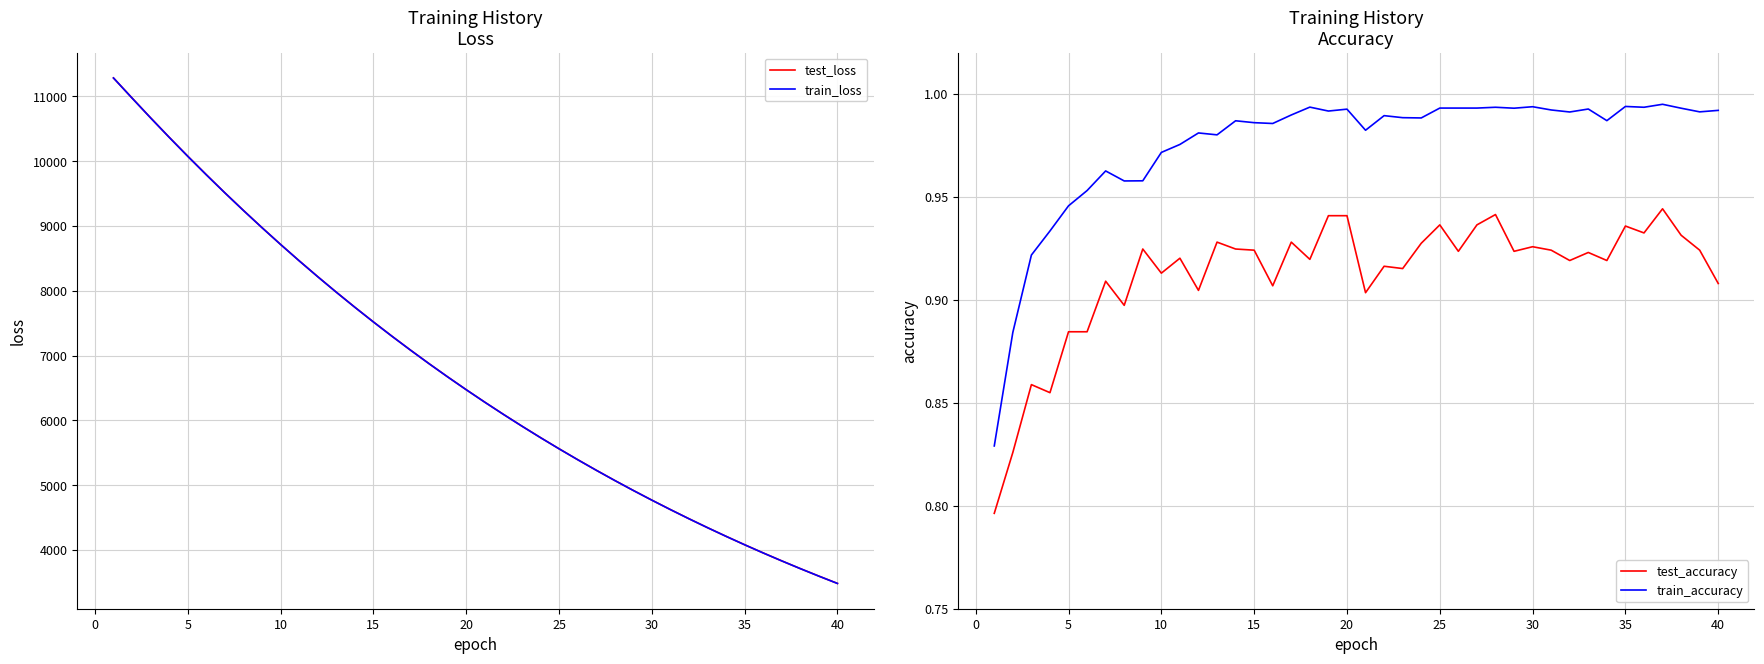

What is the difference between the maximum and minimum values in the test_loss series?

7799.5